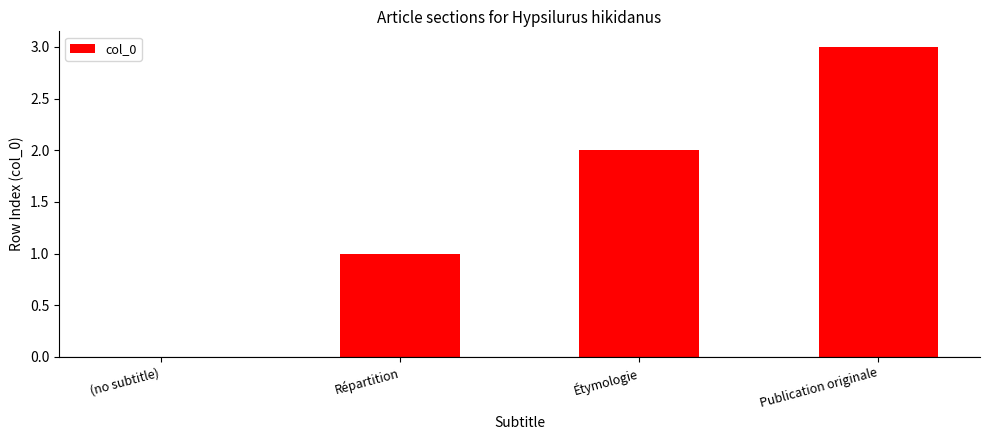

The value at Étymologie is 2. True or false?

True